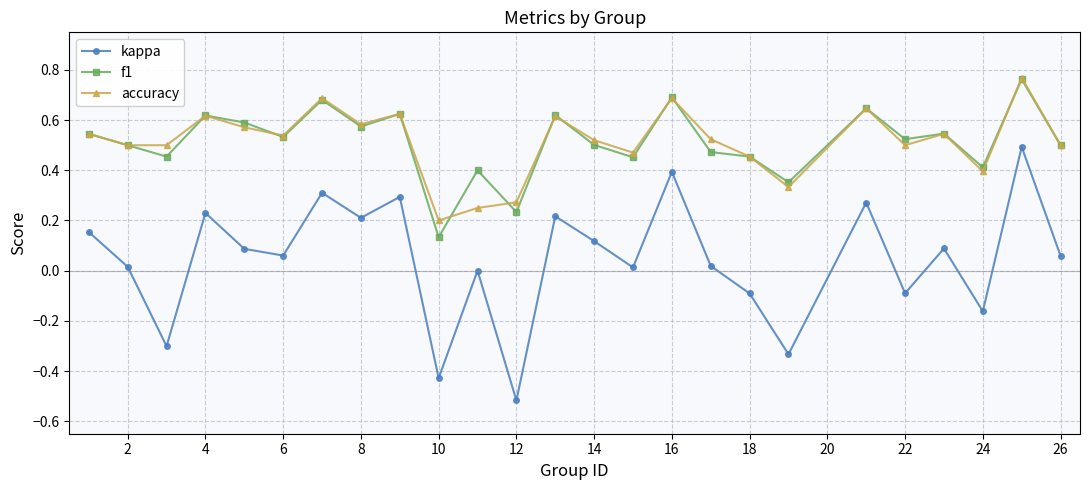

Which series has the largest range (max minus min)?

kappa